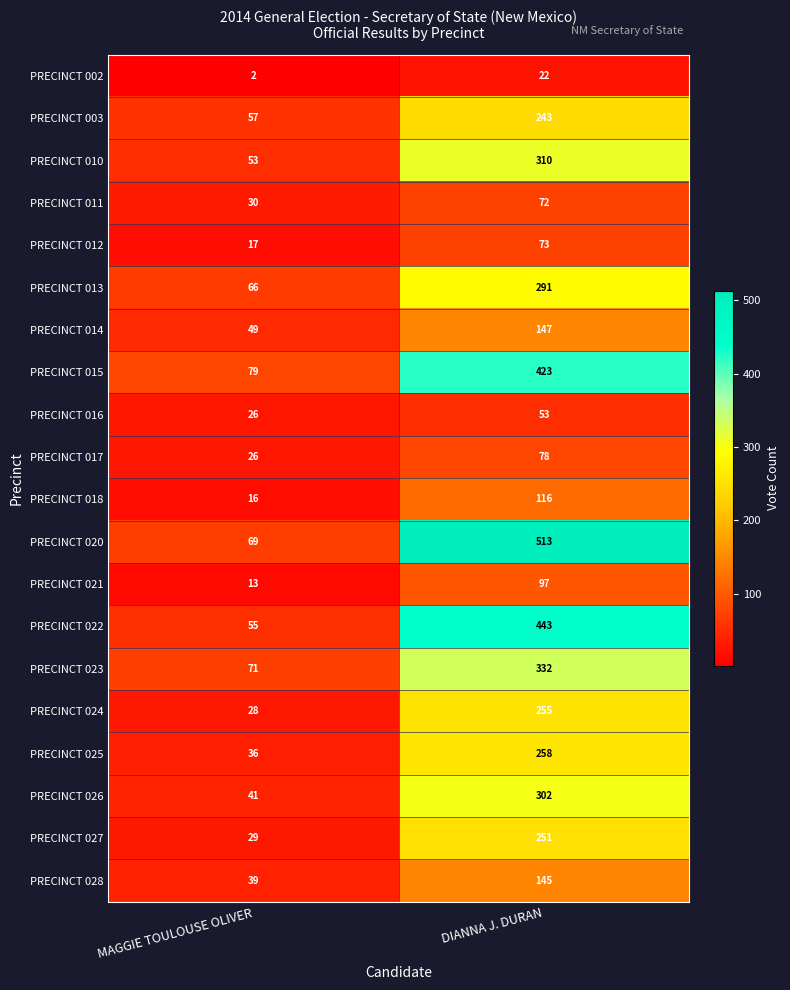

List the series in order of their peak value, highest first.

PRECINCT 020, PRECINCT 022, PRECINCT 015, PRECINCT 023, PRECINCT 010, PRECINCT 026, PRECINCT 013, PRECINCT 025, PRECINCT 024, PRECINCT 027, PRECINCT 003, PRECINCT 014, PRECINCT 028, PRECINCT 018, PRECINCT 021, PRECINCT 017, PRECINCT 012, PRECINCT 011, PRECINCT 016, PRECINCT 002